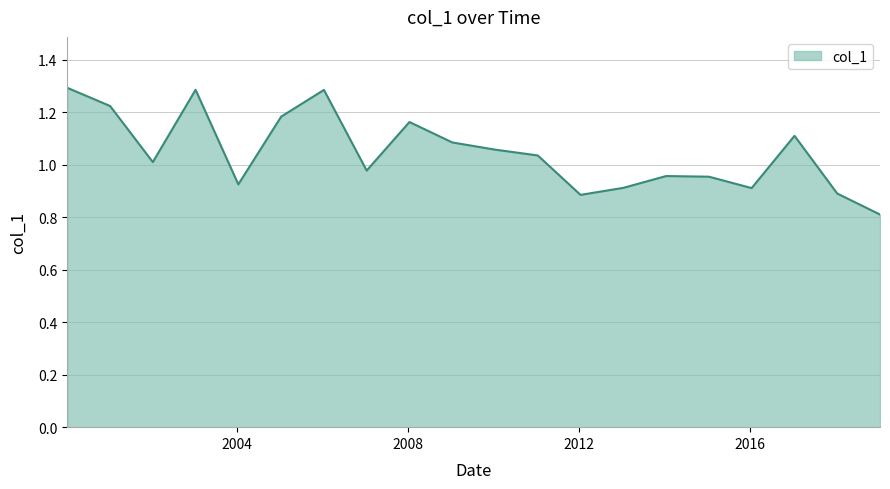

What is the minimum value shown in the chart?

0.8